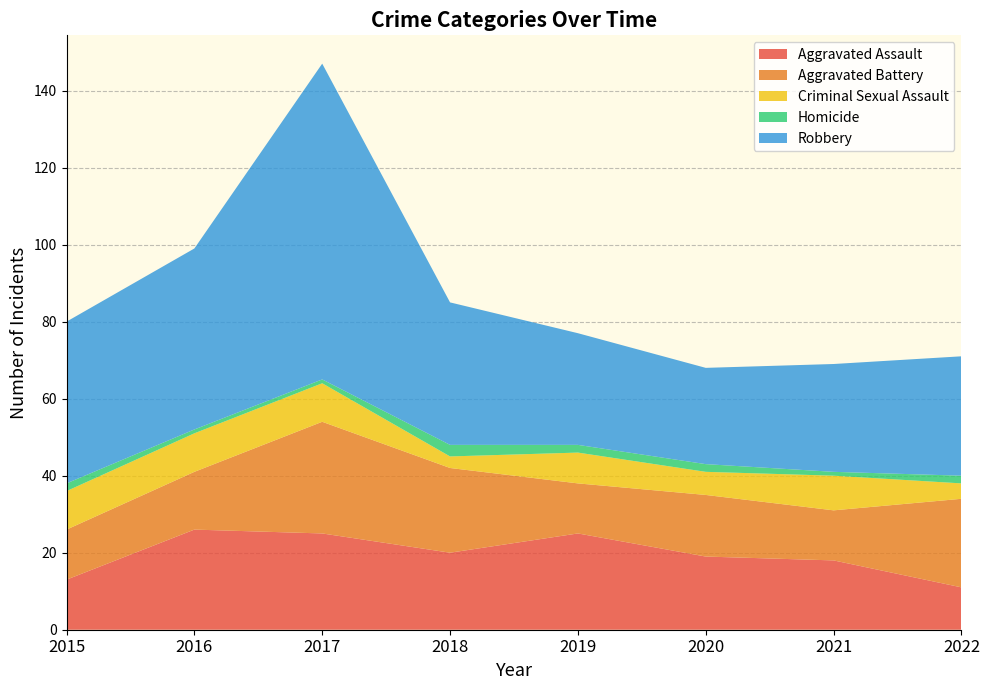

Reading left to right, what are all the values shown in this chart?

Aggravated Assault: 2015=13	2016=26	2017=25	2018=20	2019=25	2020=19	2021=18	2022=11
Aggravated Battery: 2015=13	2016=15	2017=29	2018=22	2019=13	2020=16	2021=13	2022=23
Criminal Sexual Assault: 2015=10	2016=10	2017=10	2018=3	2019=8	2020=6	2021=9	2022=4
Homicide: 2015=2	2016=1	2017=1	2018=3	2019=2	2020=2	2021=1	2022=2
Robbery: 2015=42	2016=47	2017=82	2018=37	2019=29	2020=25	2021=28	2022=31